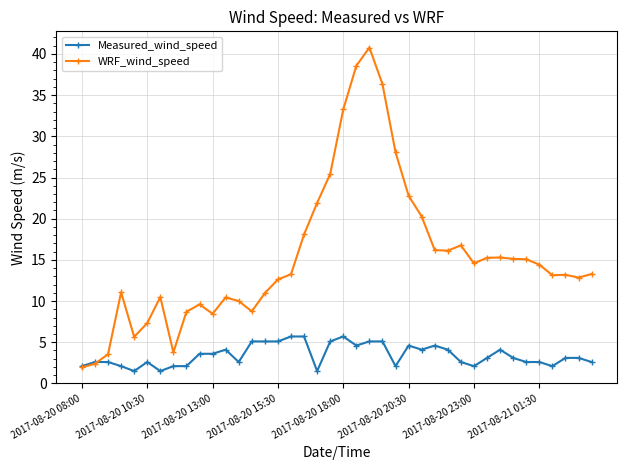

True or false: Measured_wind_speed has more than 1 points higher than both neighbors.

True